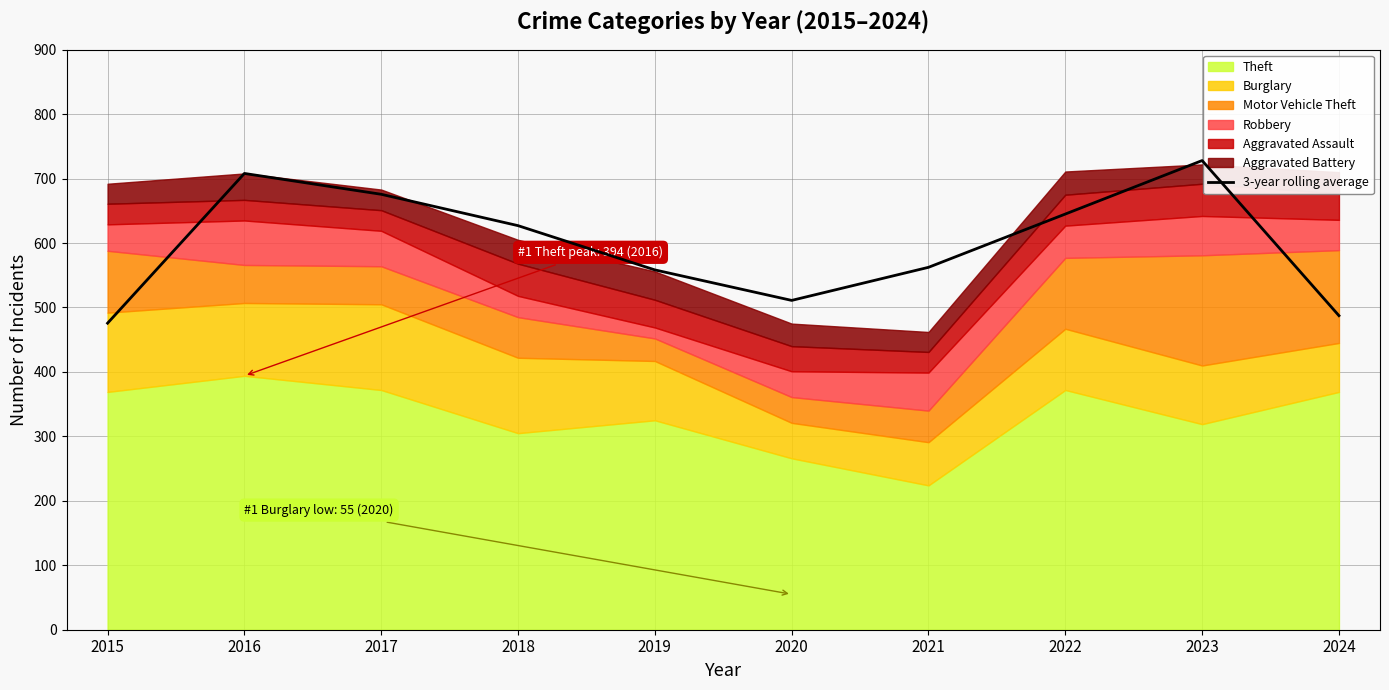

At which category does the data reach its first local peak?

2016